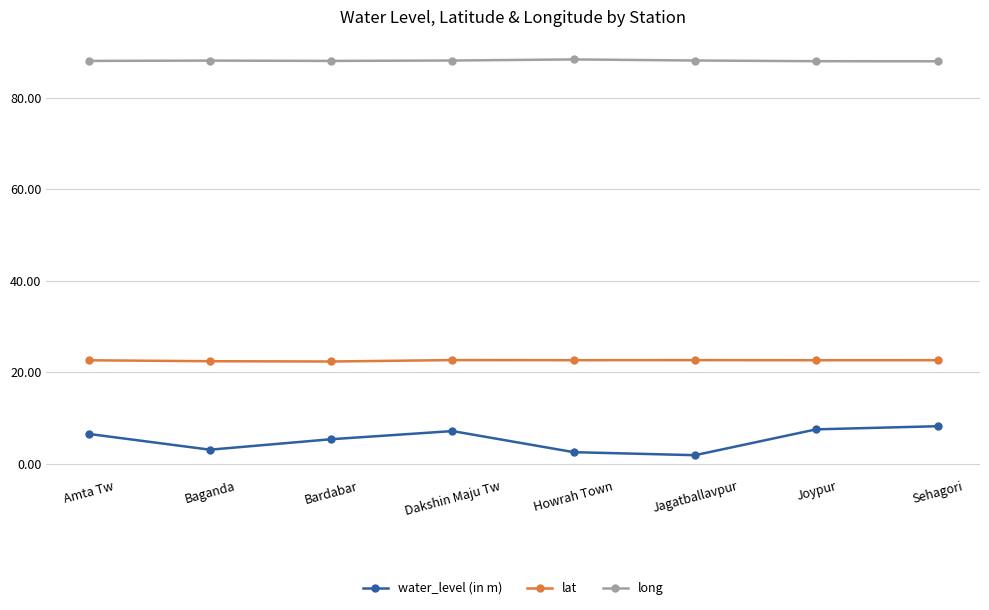

What is the difference between the highest and lowest values at Bardabar?

82.7